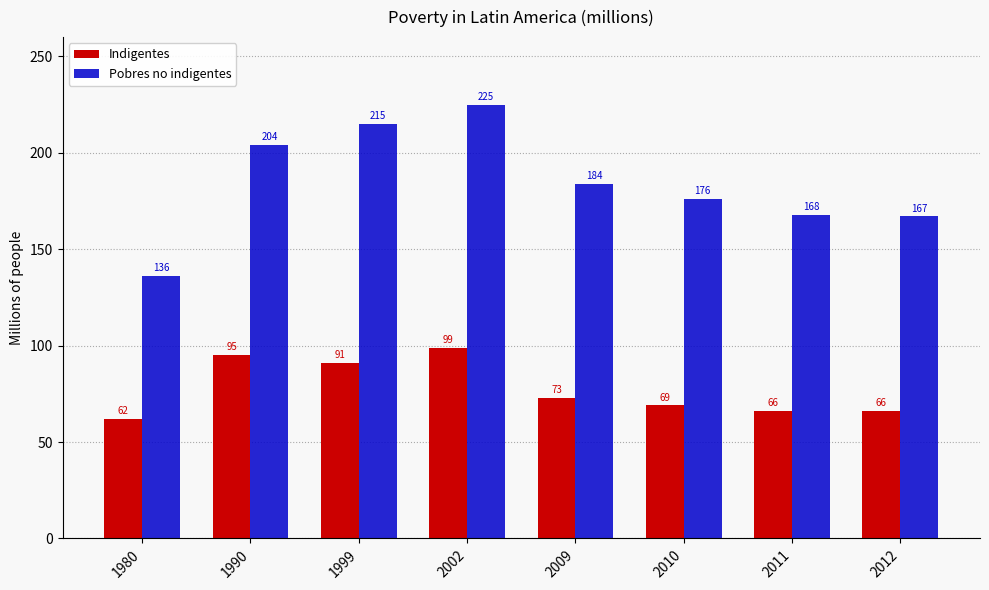

How many bars are there in total?

16